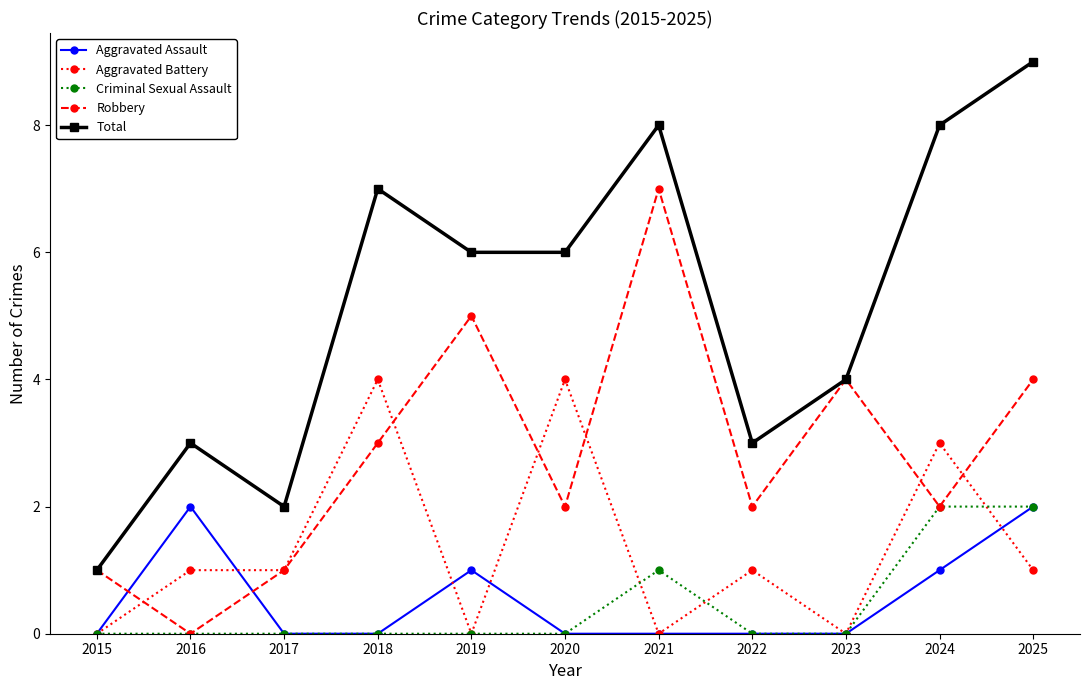

Which series has the widest spread of values?

Total